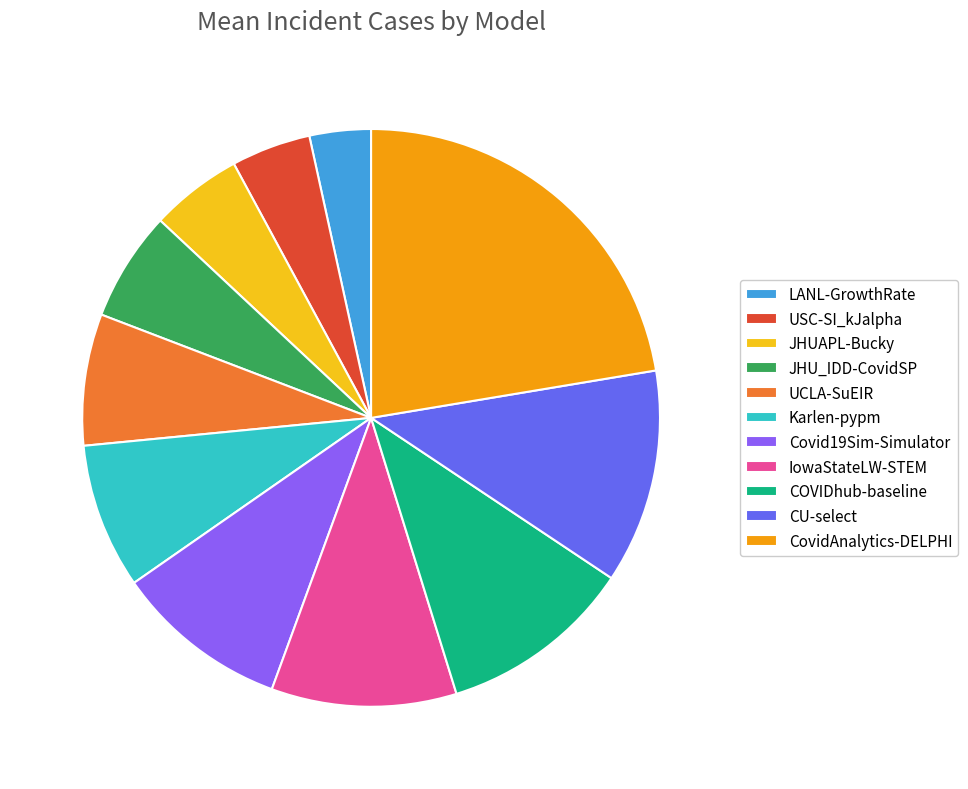

How many slices are in this pie chart?

11